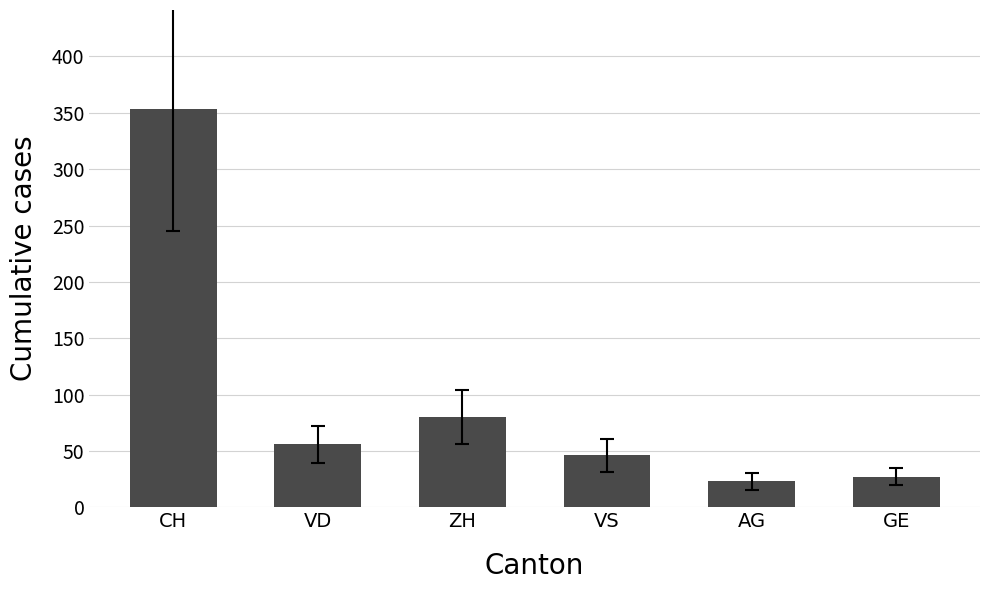

Does the chart contain stacked bars?

No